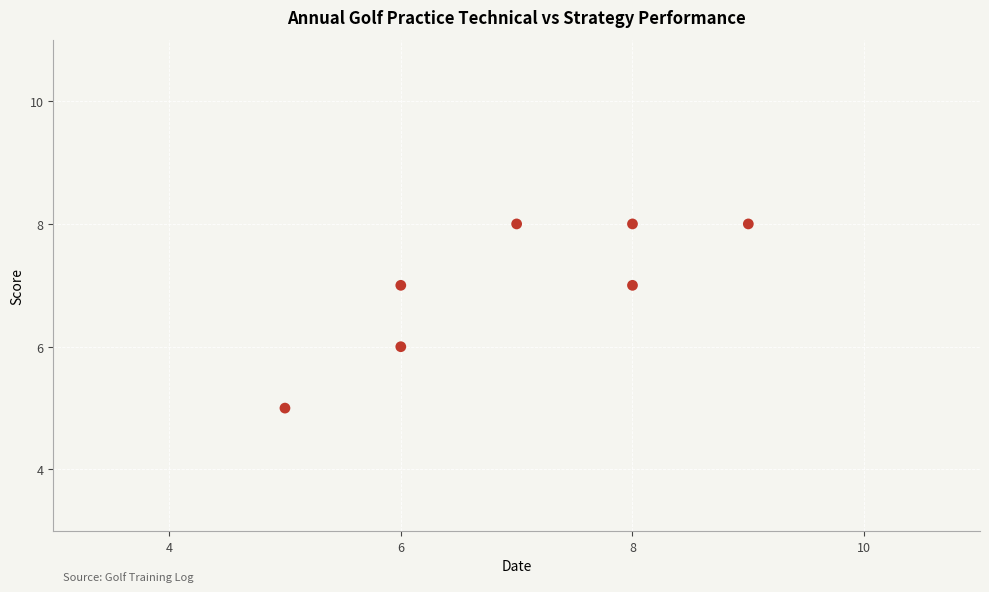

What is the average X value?

7